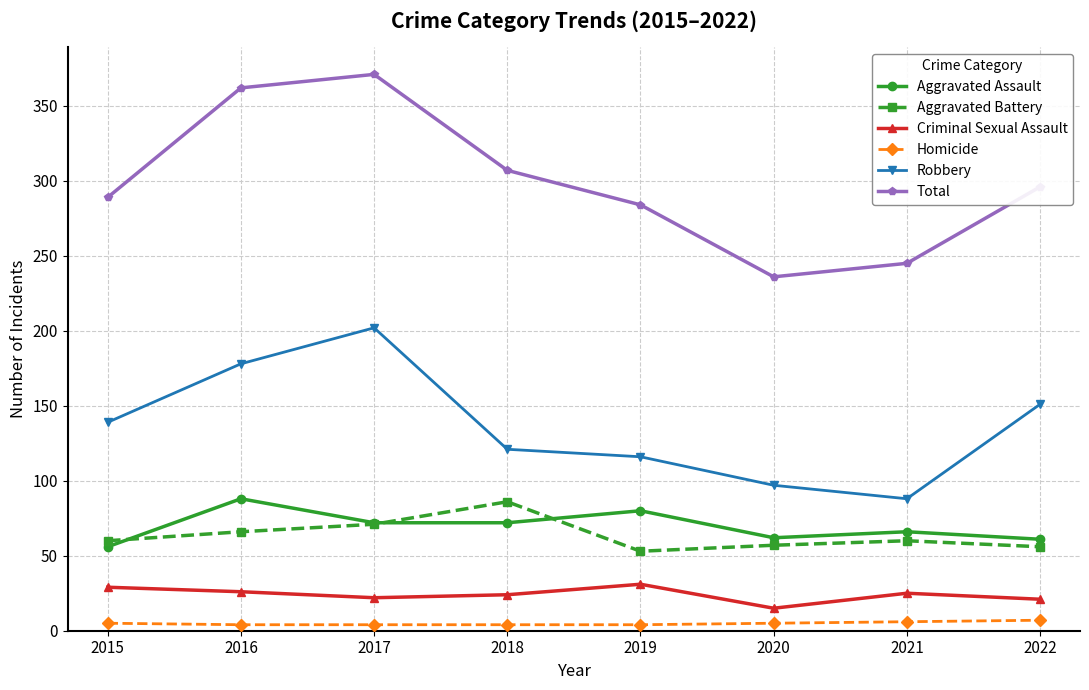

True or false: Aggravated Assault and Homicide intersect in this chart.

False